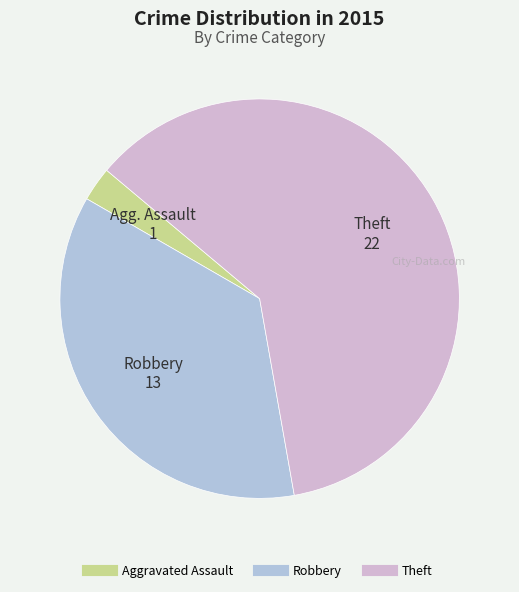

How many segments does this pie chart have?

3